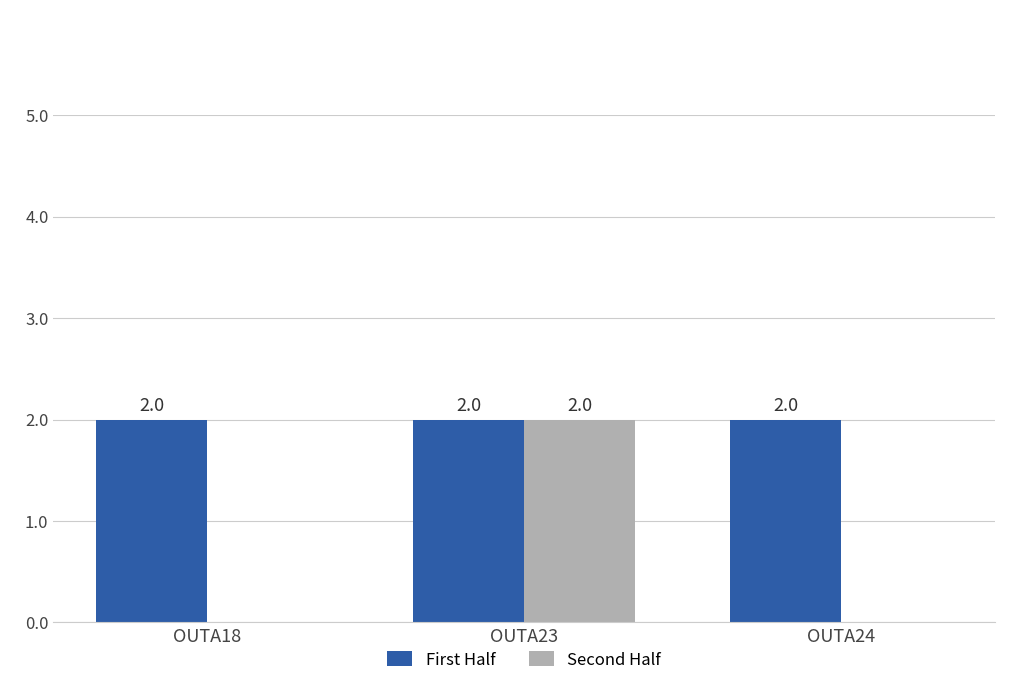

Which series has the widest spread of values?

Second Half